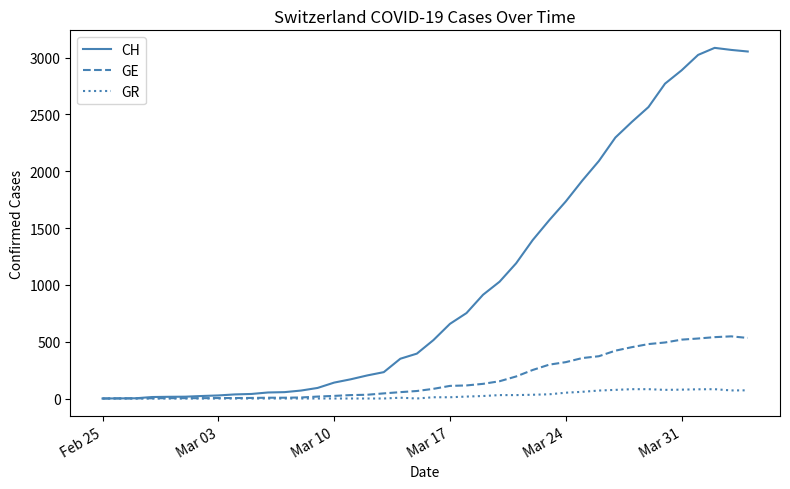

What are all the series names shown in the legend?

CH, GE, GR